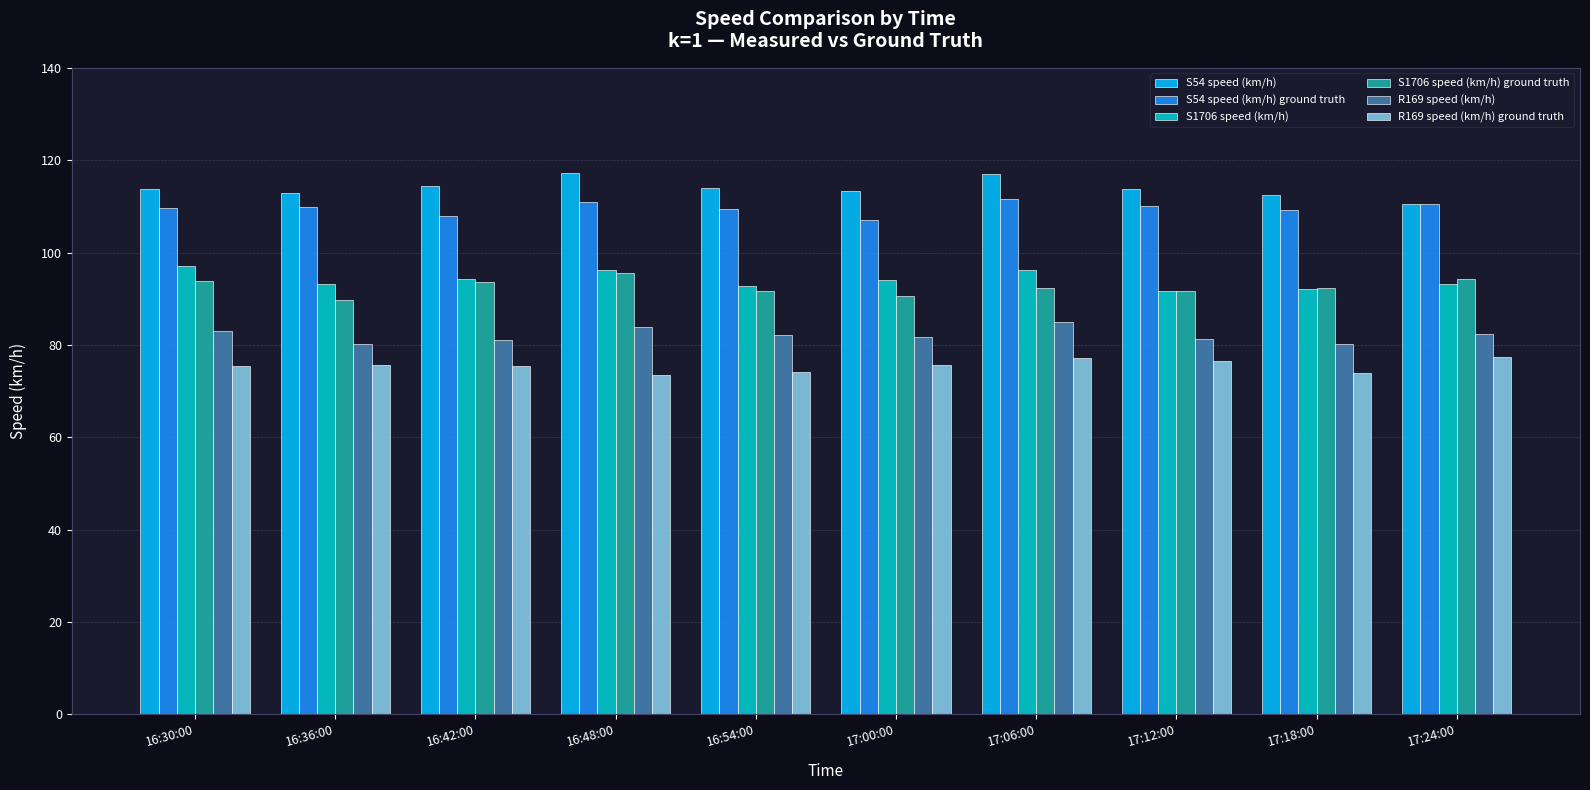

What position from the left is 17:06:00?

7